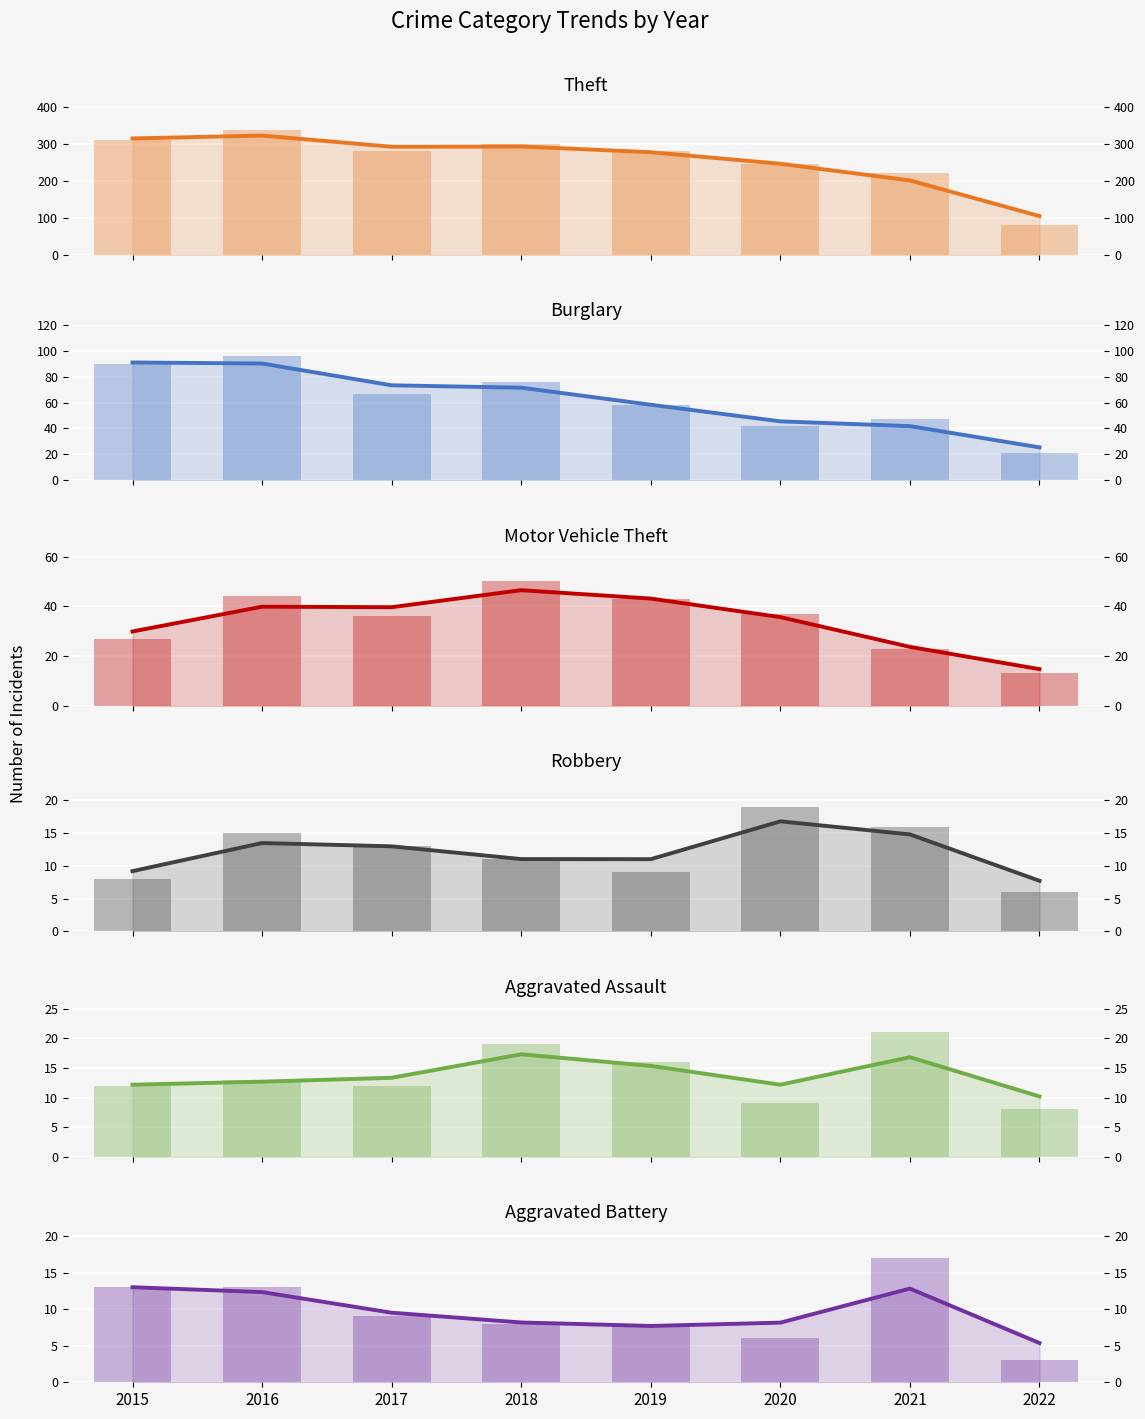

At which label does Robbery reach its minimum?

2022